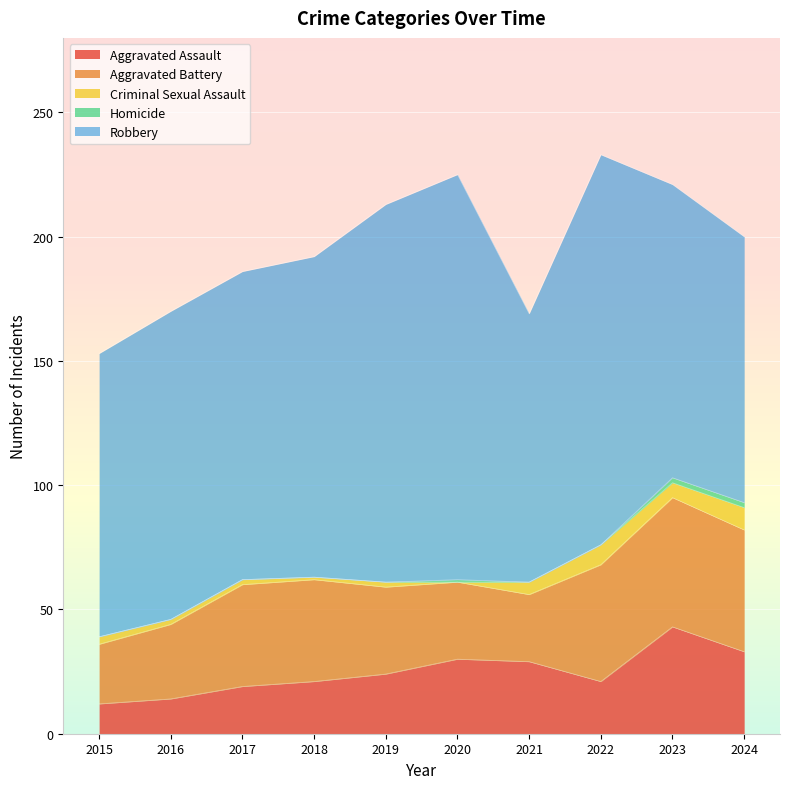

What is the value of the Homicide point at the 10th from the left?

2